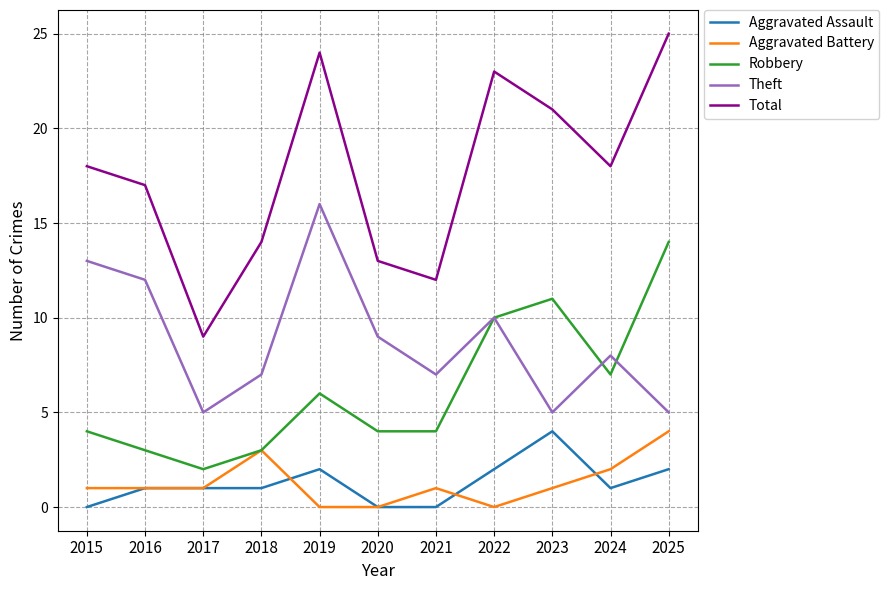

Is it true that Robbery equals 1 at 2016?

False